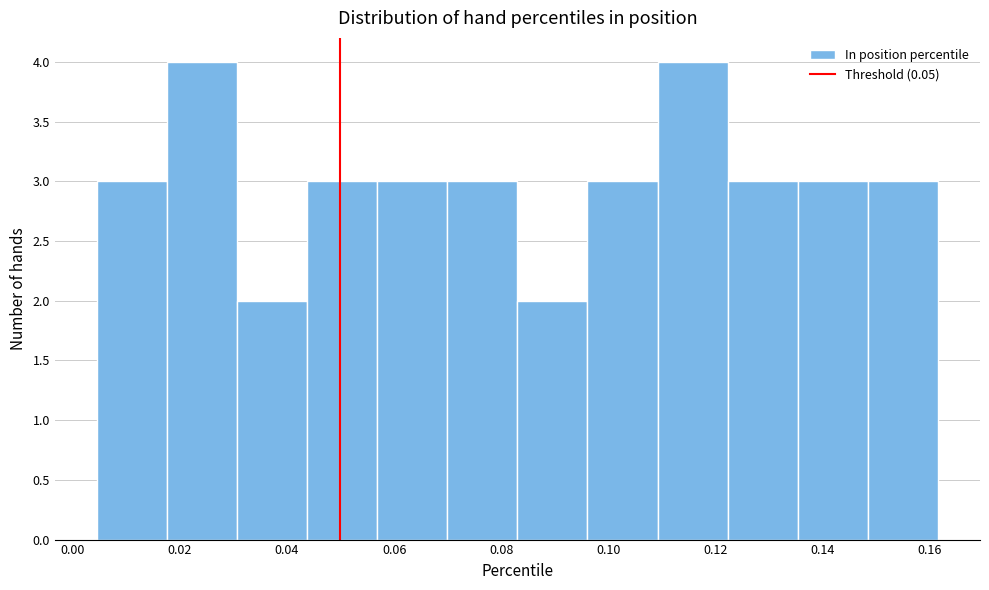

Reading left to right, list every bar in this chart as the range it spans on the x-axis followed by its height. Neither the bar edges nor the heights are printed on the chart, so give them approximately, as read against the axes.

0.004 to 0.018: 3
0.018 to 0.030: 4
0.030 to 0.044: 2
0.044 to 0.056: 3
0.056 to 0.070: 3
0.070 to 0.084: 3
0.084 to 0.096: 2
0.096 to 0.110: 3
0.110 to 0.122: 4
0.122 to 0.136: 3
0.136 to 0.148: 3
0.148 to 0.162: 3